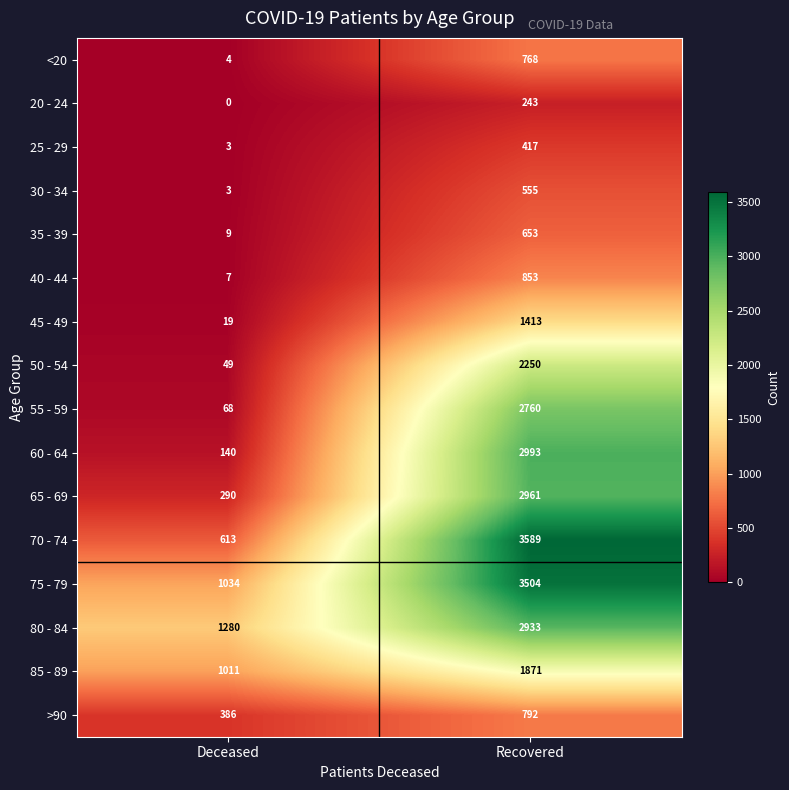

List the series in order of their peak value, lowest first.

20 - 24, 25 - 29, 30 - 34, 35 - 39, <20, >90, 40 - 44, 45 - 49, 85 - 89, 50 - 54, 55 - 59, 80 - 84, 65 - 69, 60 - 64, 75 - 79, 70 - 74